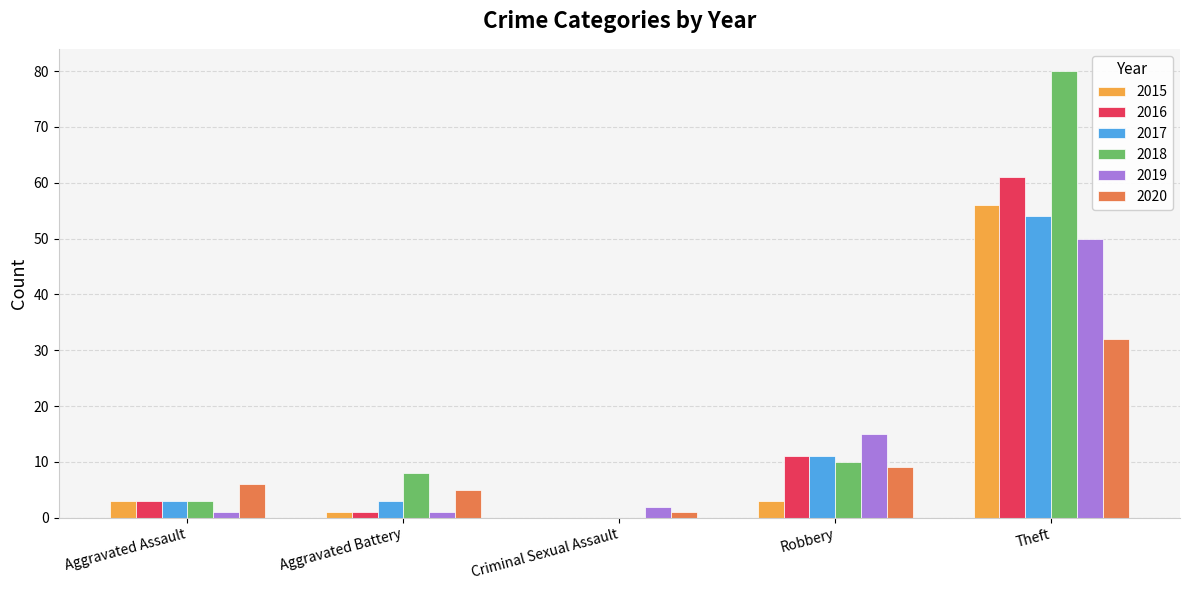

Which series has the widest spread of values?

2018